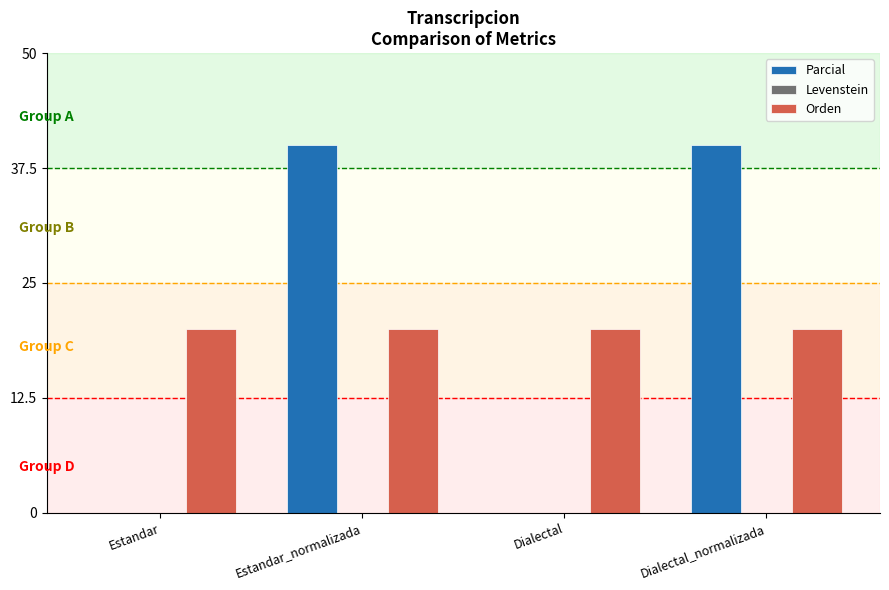

Reading left to right, what are all the values shown in this chart?

Parcial: Estandar=0.0	Estandar_normalizada=40.0	Dialectal=0.0	Dialectal_normalizada=40.0
Orden: Estandar=20.0	Estandar_normalizada=20.0	Dialectal=20.0	Dialectal_normalizada=20.0